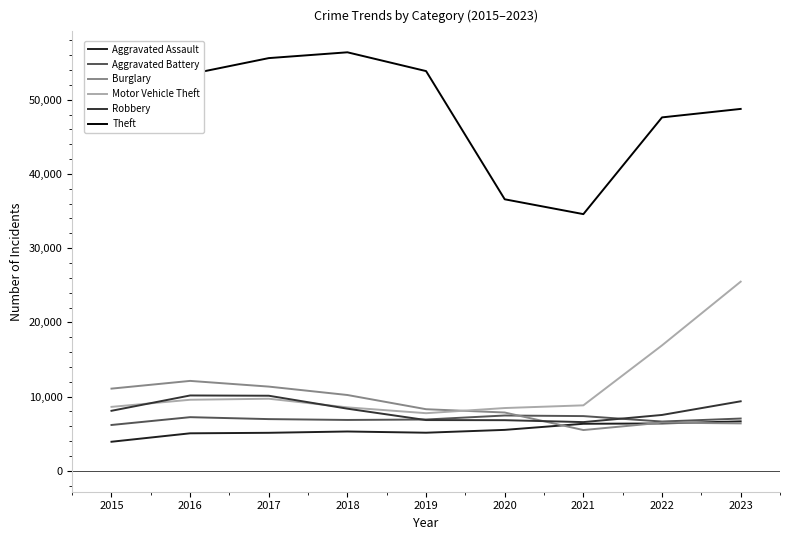

What is the sum of the Robbery values at 2015 and 2021?

14646